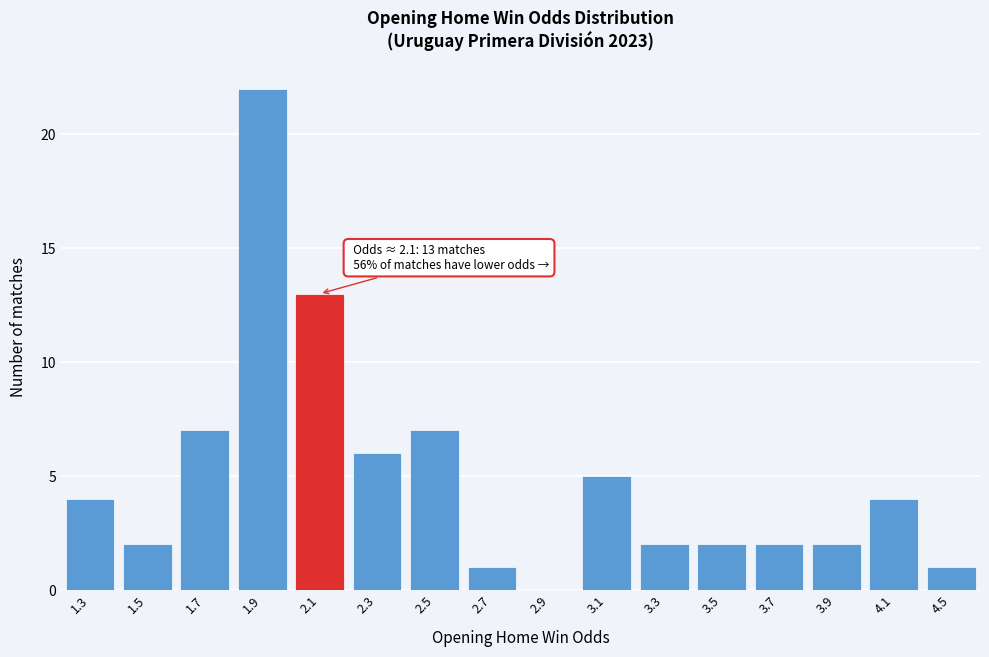

Reading left to right, transcribe all the data shown in this chart.

1.3=4	1.5=2	1.7=7	1.9=22	2.1=13	2.3=6	2.5=7	2.7=1	2.9=0	3.1=5	3.3=2	3.5=2	3.7=2	3.9=2	4.1=4	4.5=1